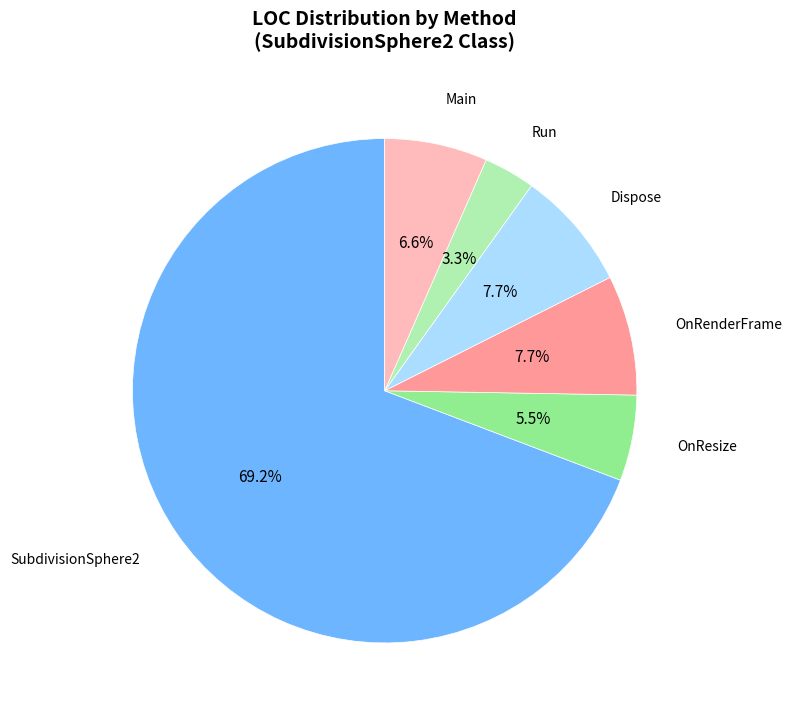

To the nearest percent, what portion does OnRenderFrame represent?

8%